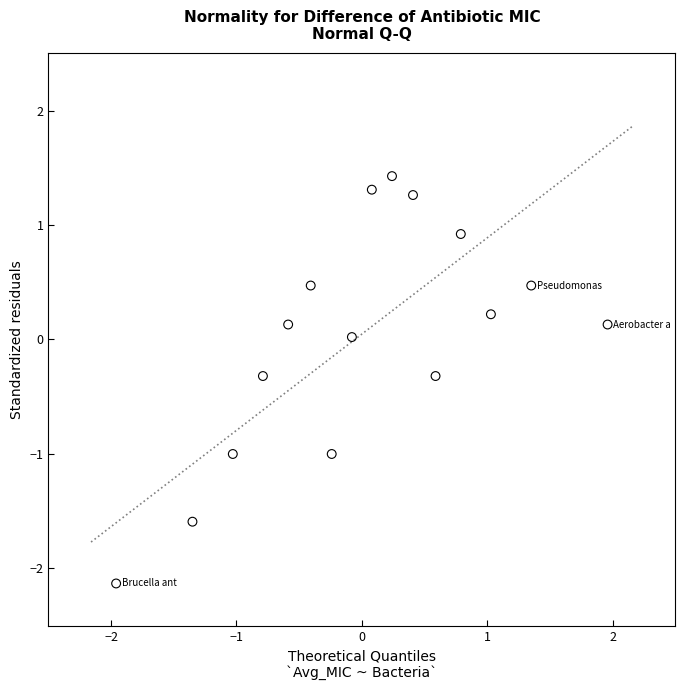

What is the range of Y values (max minus min)?

3.6